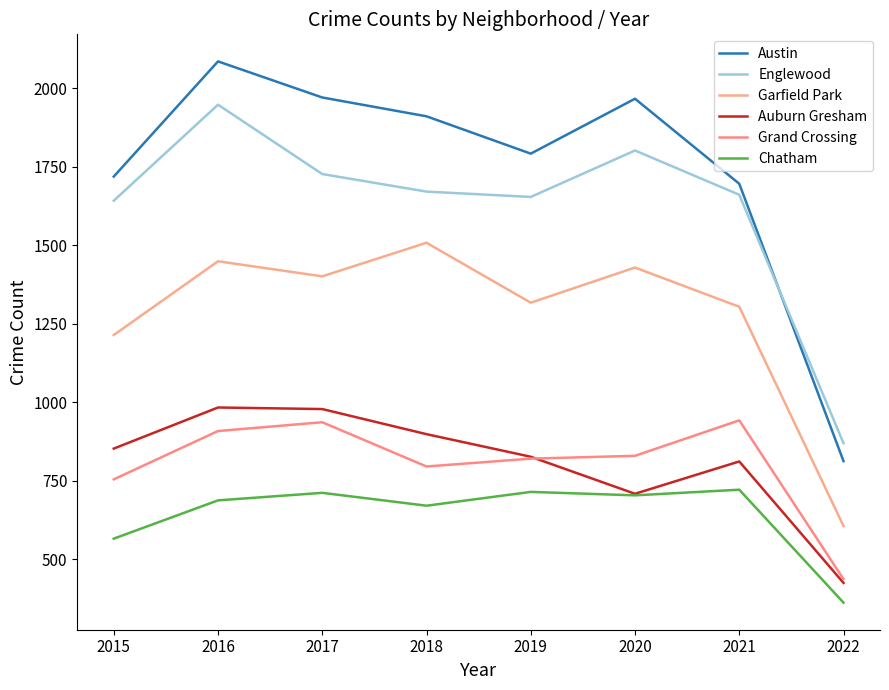

How many lines are shown in the chart?

6